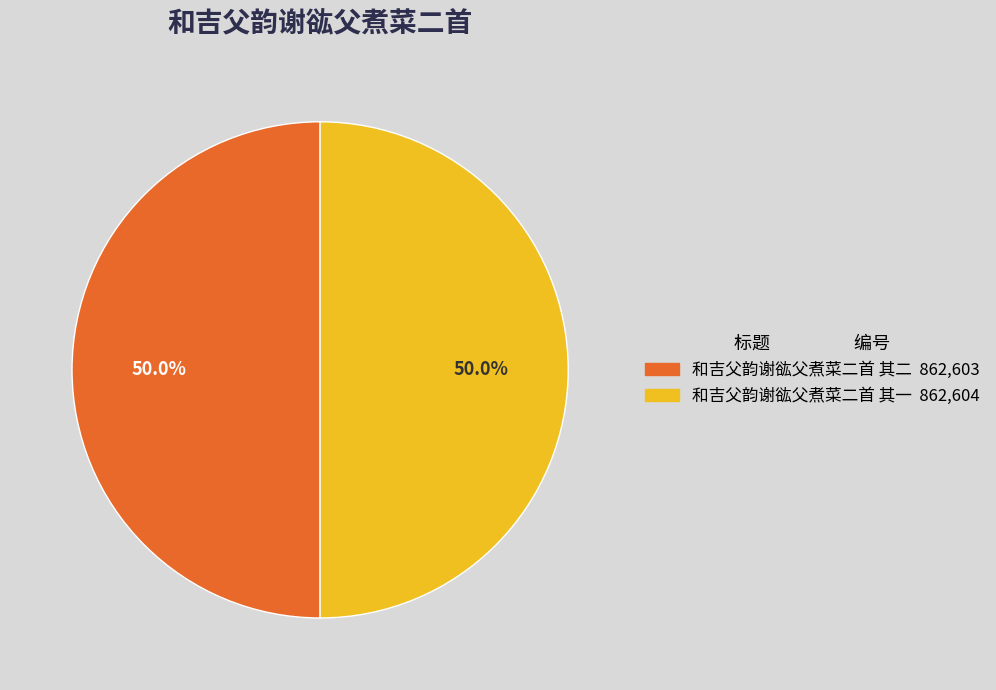

Is the sum of 和吉父韵谢谹父煮菜二首 其二 and 和吉父韵谢谹父煮菜二首 其一 greater than half?

Yes